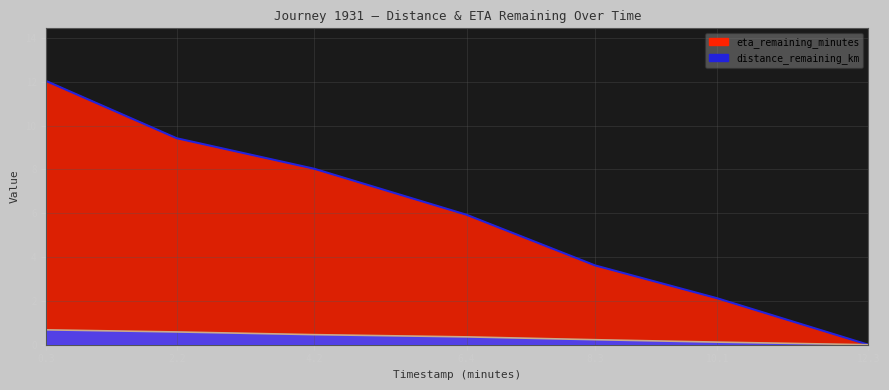

Reading right to left, list all the values displayed in this chart.

eta_remaining_minutes (line): 12.3=0.0	10.1=2.1	8.3=3.6	6.4=5.9	4.2=8.0	2.2=9.4	0.3=12.0
distance_remaining_km (line): 12.3=0.0	10.1=0.1	8.3=0.2	6.4=0.4	4.2=0.5	2.2=0.6	0.3=0.7